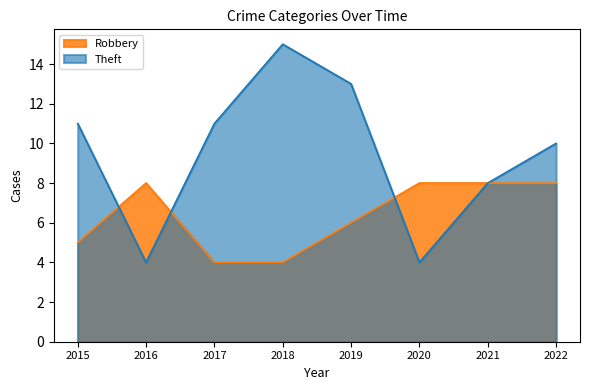

Reading left to right, extract all data points from this chart.

Robbery: 2015=5	2016=8	2017=4	2018=4	2019=6	2020=8	2021=8	2022=8
Theft: 2015=11	2016=4	2017=11	2018=15	2019=13	2020=4	2021=8	2022=10